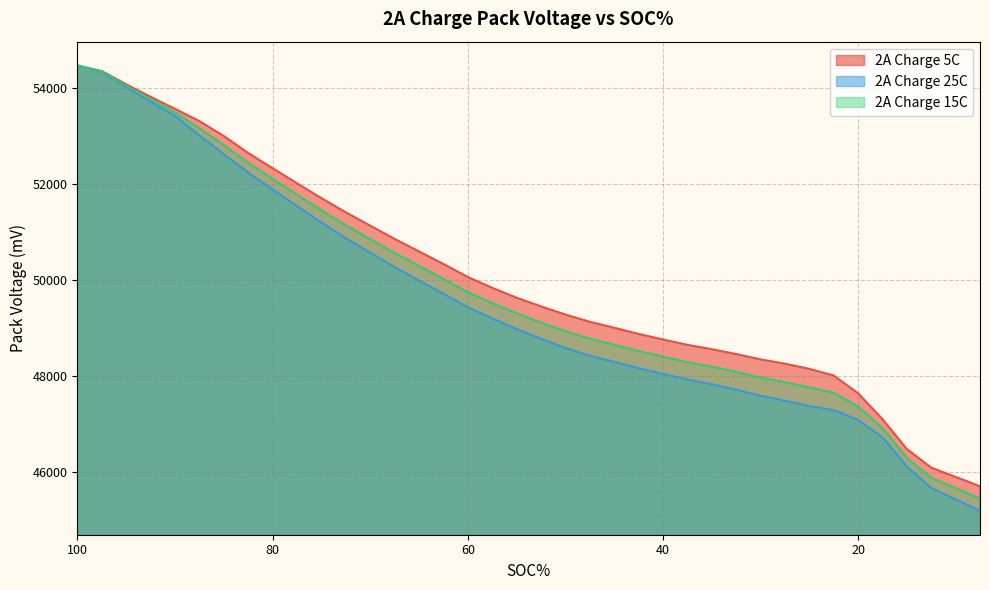

Reading left to right, what are all the values shown in this chart?

2A Charge 5C: 54470	54357	54079	53818	53568	53312	53000	52647	52329	52015	51705	51409	51132	50855	50594	50332	50061	49835	49628	49448	49278	49126	49002	48873	48757	48646	48554	48454	48342	48252	48144	48006	47636	47096	46473	46083	45890	45694
2A Charge 25C: 54476	54336	54019	53718	53421	53015	52623	52239	51888	51540	51198	50871	50568	50268	49989	49712	49430	49197	48977	48771	48580	48419	48291	48159	48040	47923	47823	47711	47584	47480	47370	47283	47080	46720	46108	45658	45422	45184
2A Charge 15C: 54473	54347	54049	53768	53495	53163	52812	52443	52109	51777	51451	51140	50850	50562	50291	50022	49745	49516	49303	49109	48929	48773	48646	48516	48399	48284	48189	48082	47963	47866	47757	47644	47358	46908	46291	45870	45656	45439